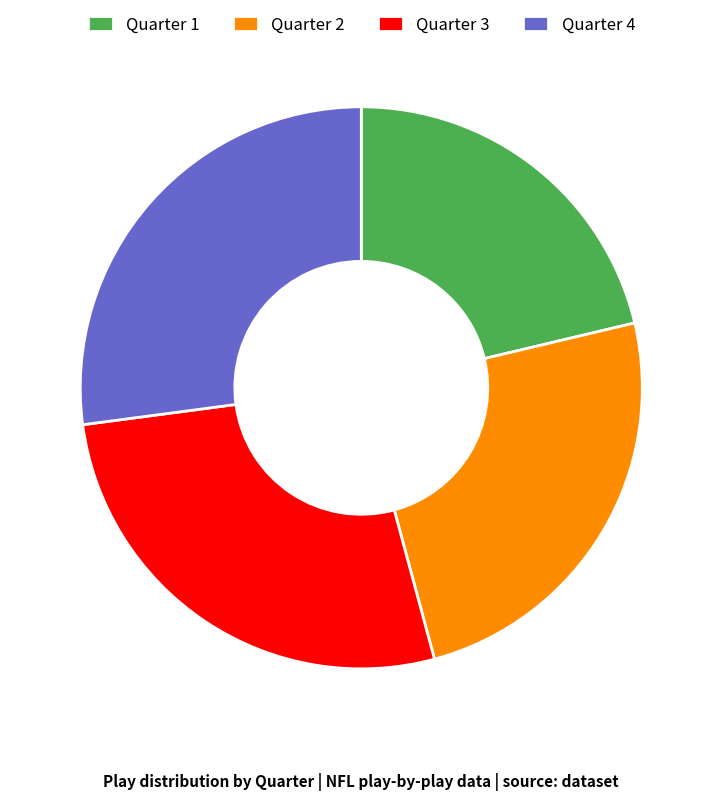

Which category has the smallest portion of the pie?

Quarter 1